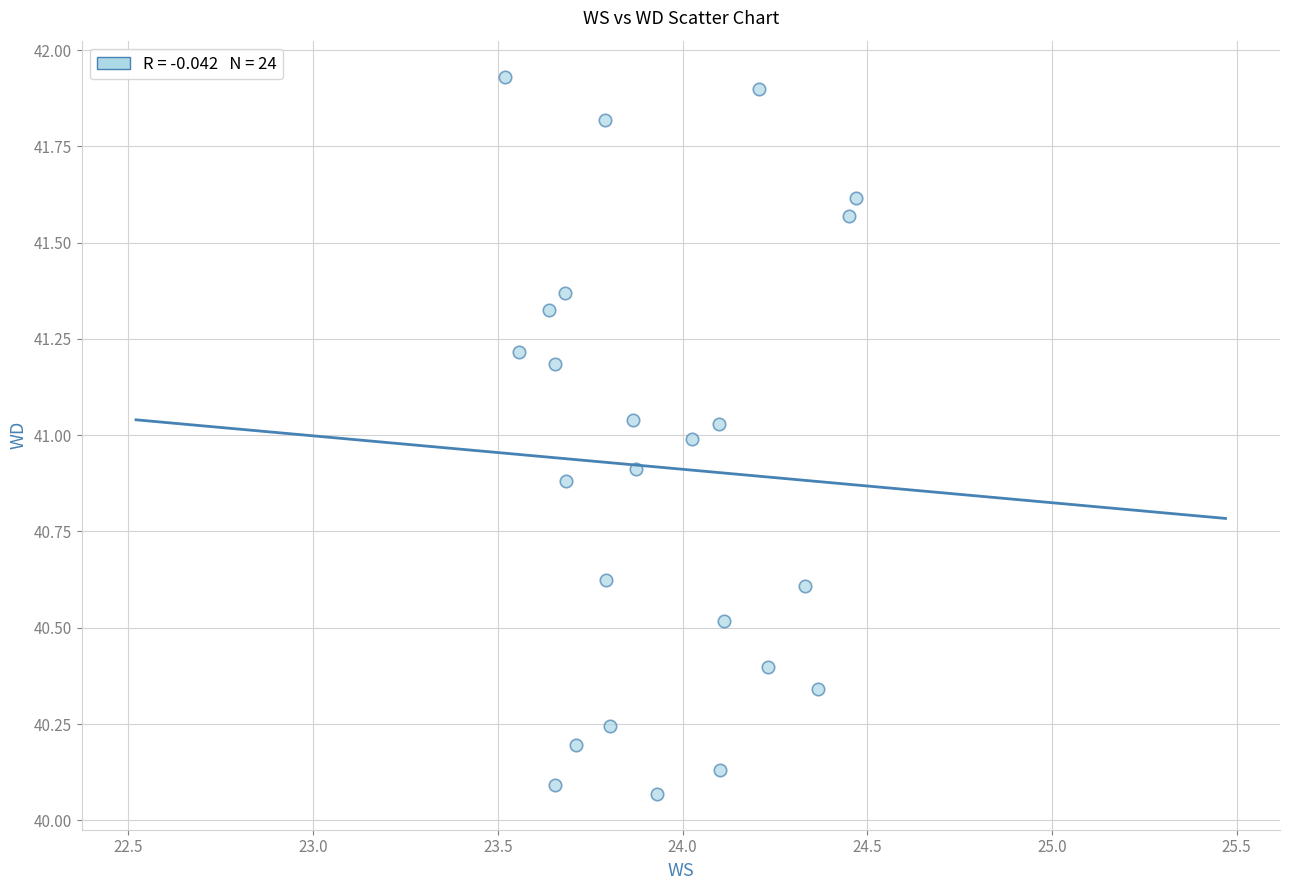

What is the range of Y values (max minus min)?

1.9